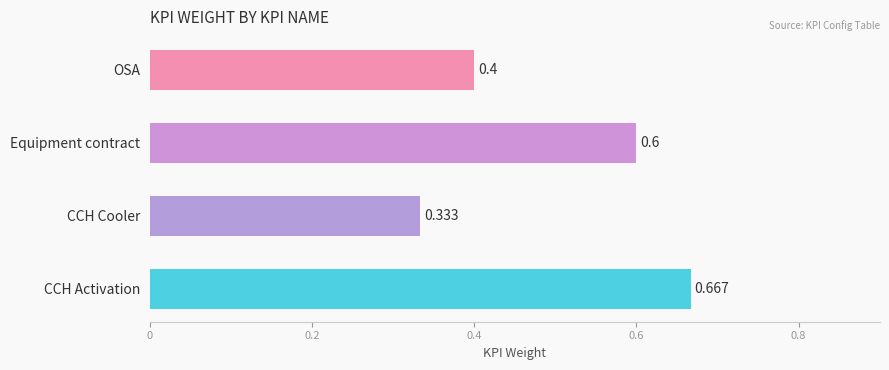

Between OSA and Equipment contract, which is larger?

Equipment contract